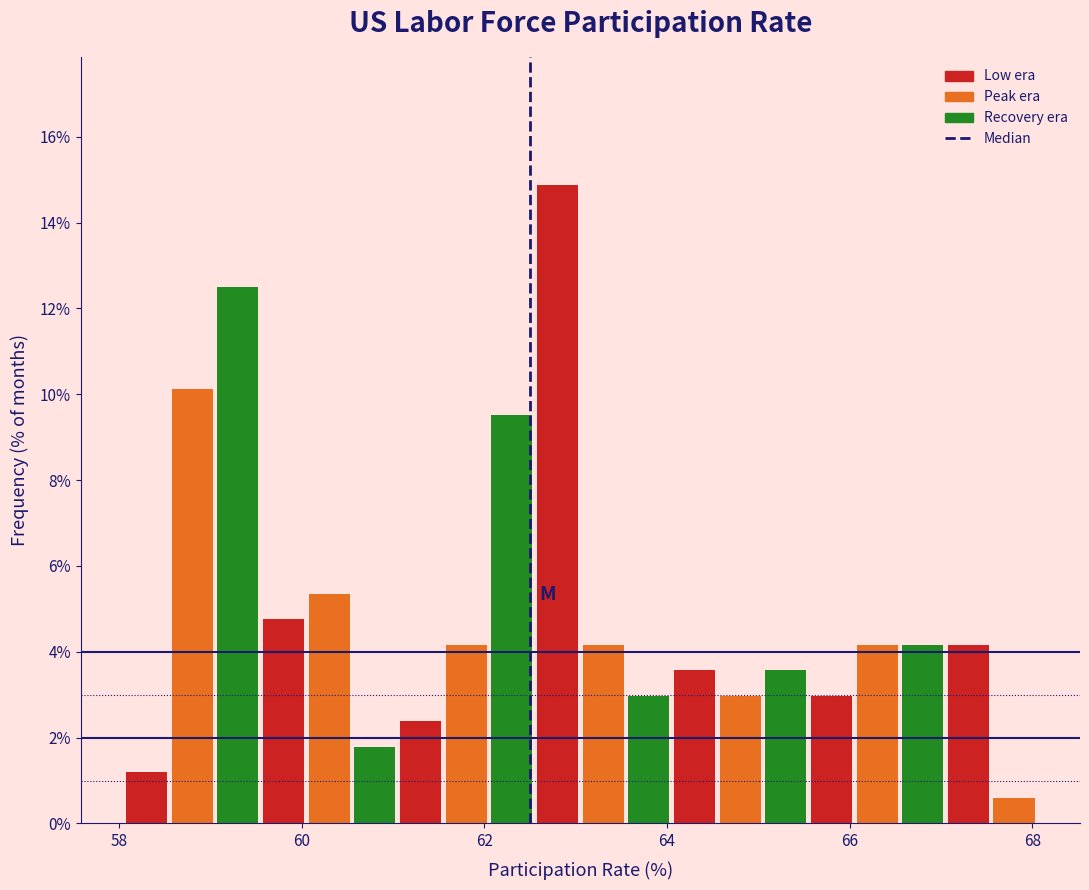

Around what value on the x-axis is the tallest bar? Give the approximate position of its centre, as read against the axis.

62.8